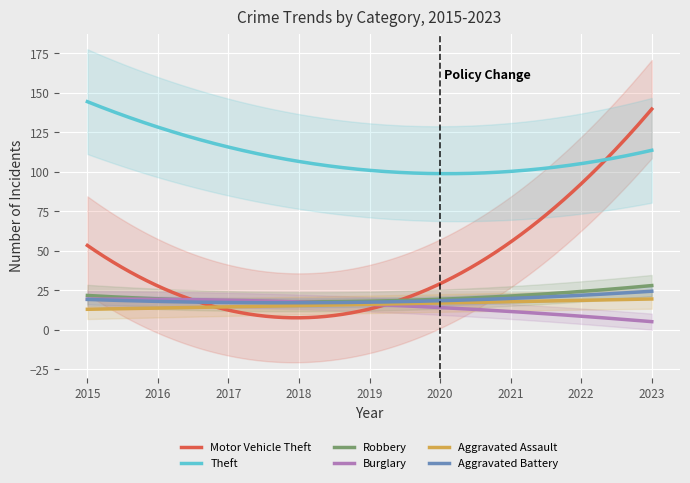

What is the difference between the highest and lowest values at 2018?

97